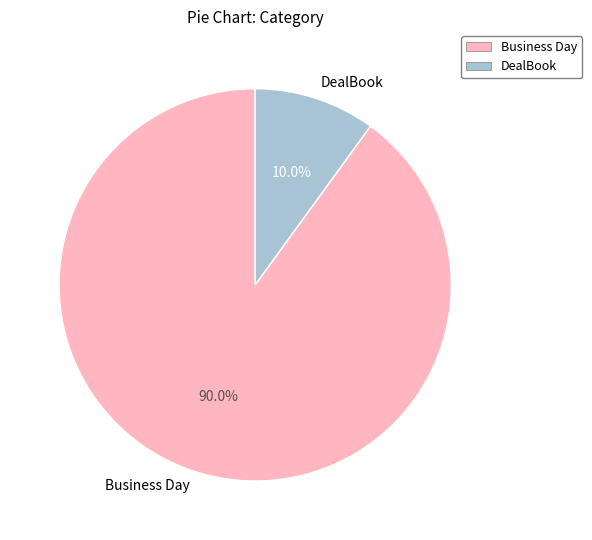

The DealBook slice represents 10% of the pie. True or false?

True